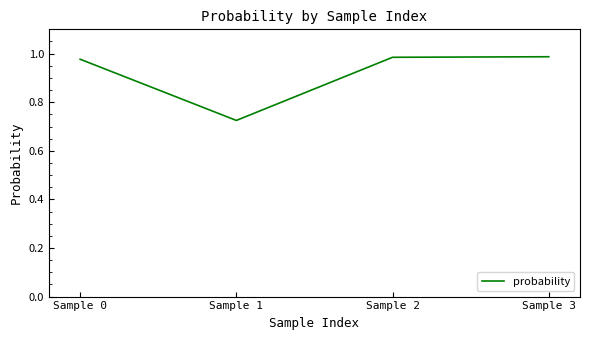

True or false: the data has more than 2 interior local peaks.

False